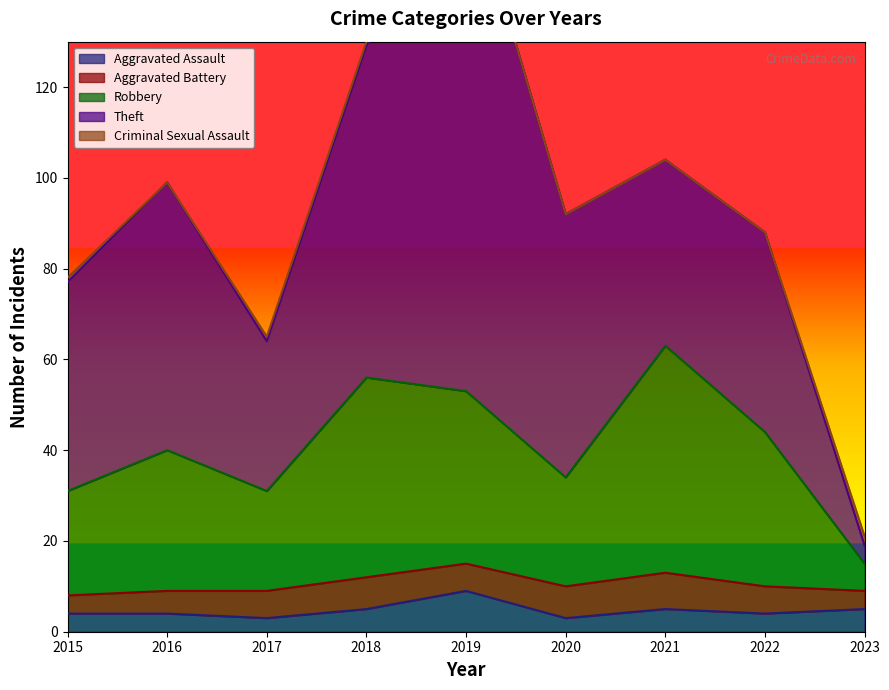

Is it true that Robbery equals 35 at 2020?

False